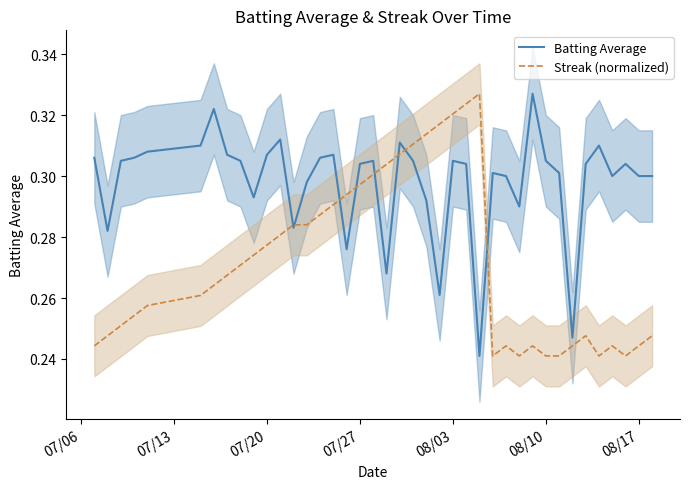

Is this an area chart (filled region under the line)?

No